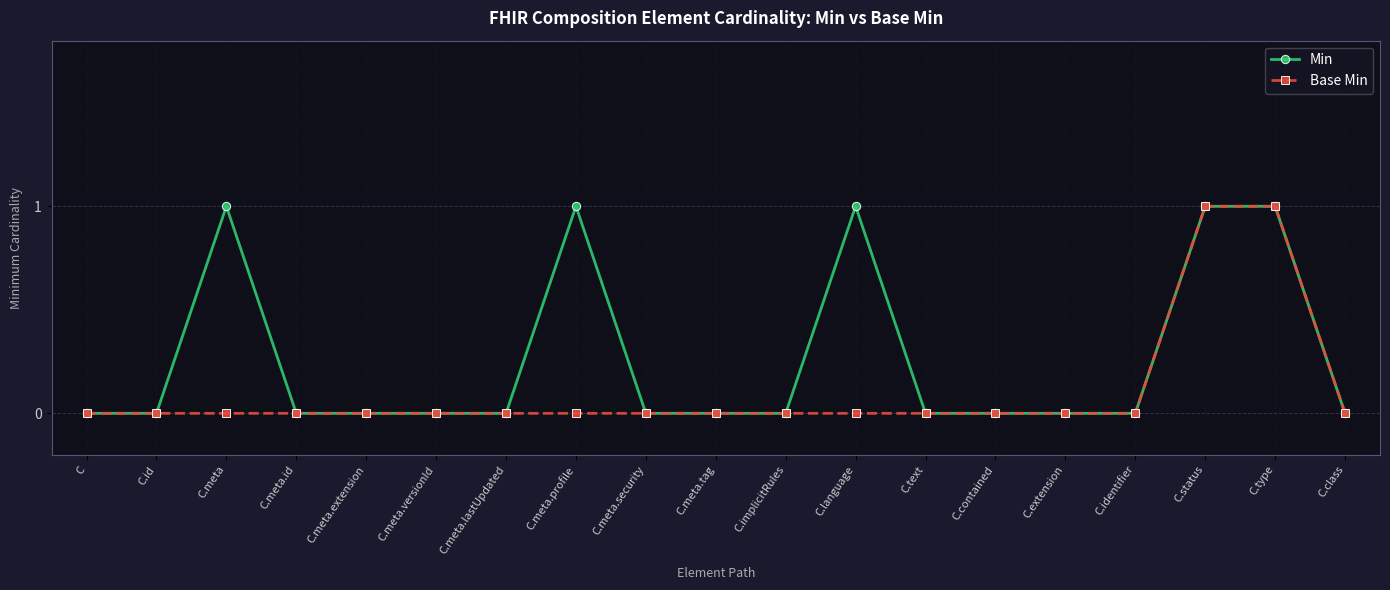

Reading right to left, list all the values displayed in this chart.

Min: C.class=0	C.type=1	C.status=1	C.identifier=0	C.extension=0	C.contained=0	C.text=0	C.language=1	C.implicitRules=0	C.meta.tag=0	C.meta.security=0	C.meta.profile=1	C.meta.lastUpdated=0	C.meta.versionId=0	C.meta.extension=0	C.meta.id=0	C.meta=1	C.id=0	C=0
Base Min: C.class=0	C.type=1	C.status=1	C.identifier=0	C.extension=0	C.contained=0	C.text=0	C.language=0	C.implicitRules=0	C.meta.tag=0	C.meta.security=0	C.meta.profile=0	C.meta.lastUpdated=0	C.meta.versionId=0	C.meta.extension=0	C.meta.id=0	C.meta=0	C.id=0	C=0